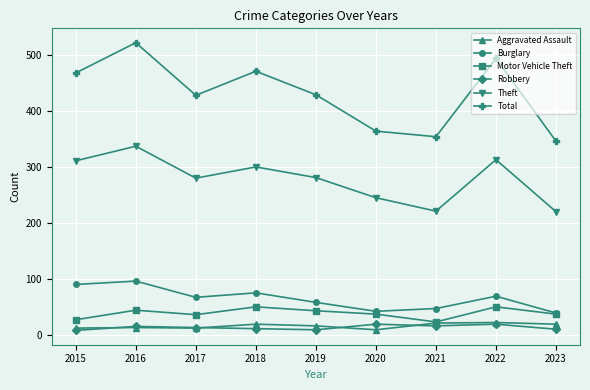

In Total, how many points are lower than both neighbors (excluding endpoints)?

2